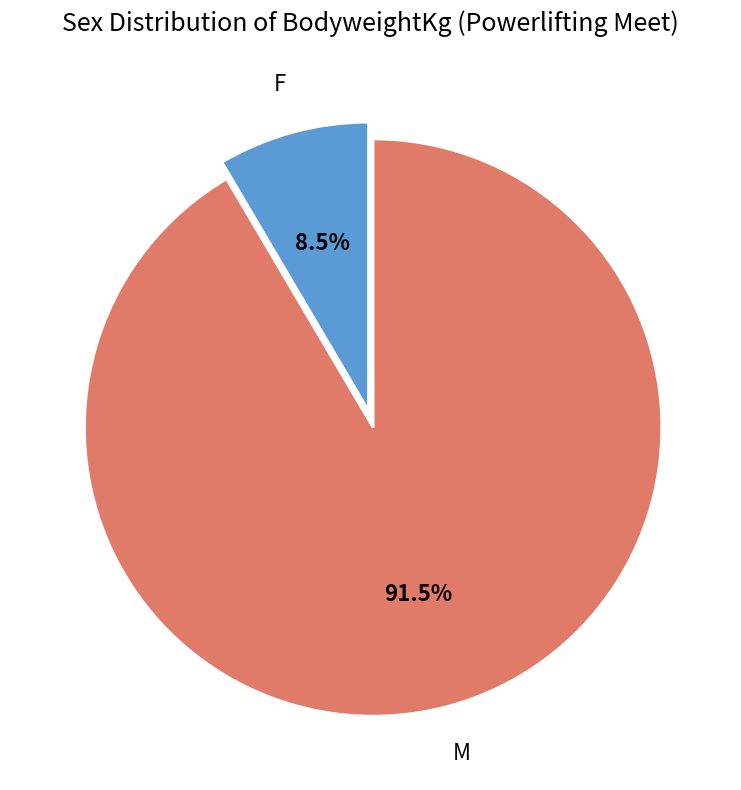

To the nearest percent, what is the difference between the largest and smallest slice percentages?

83%